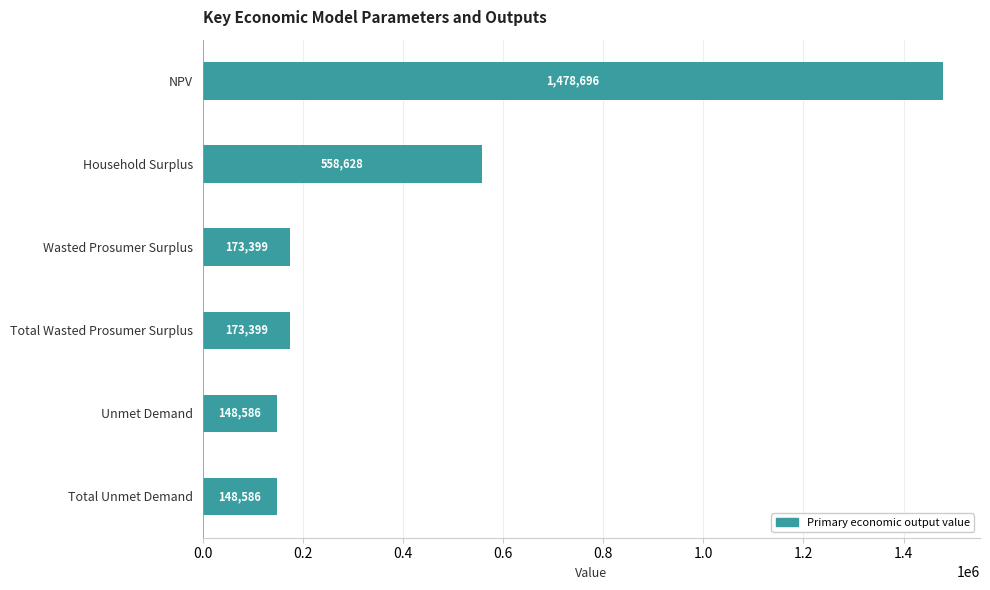

What is the maximum value shown in the chart?

1478696.2